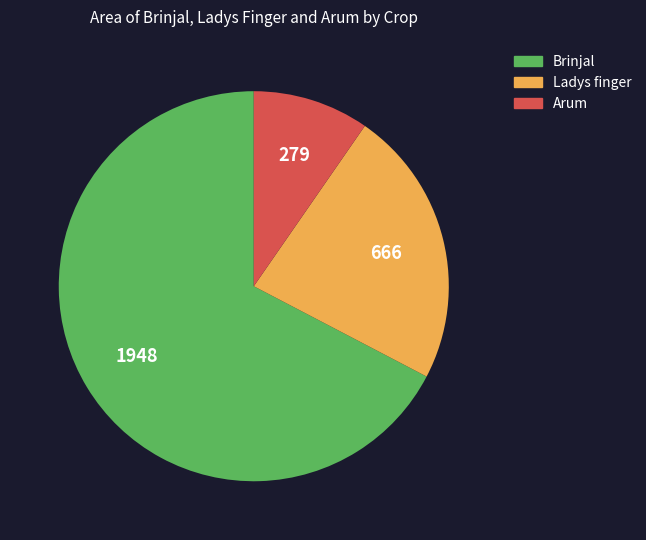

Is there any slice that represents more than half of the pie?

Yes